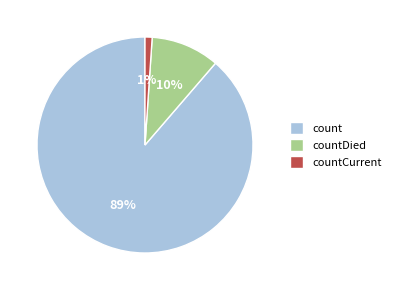

Which has a higher value, countDied or countCurrent?

countDied